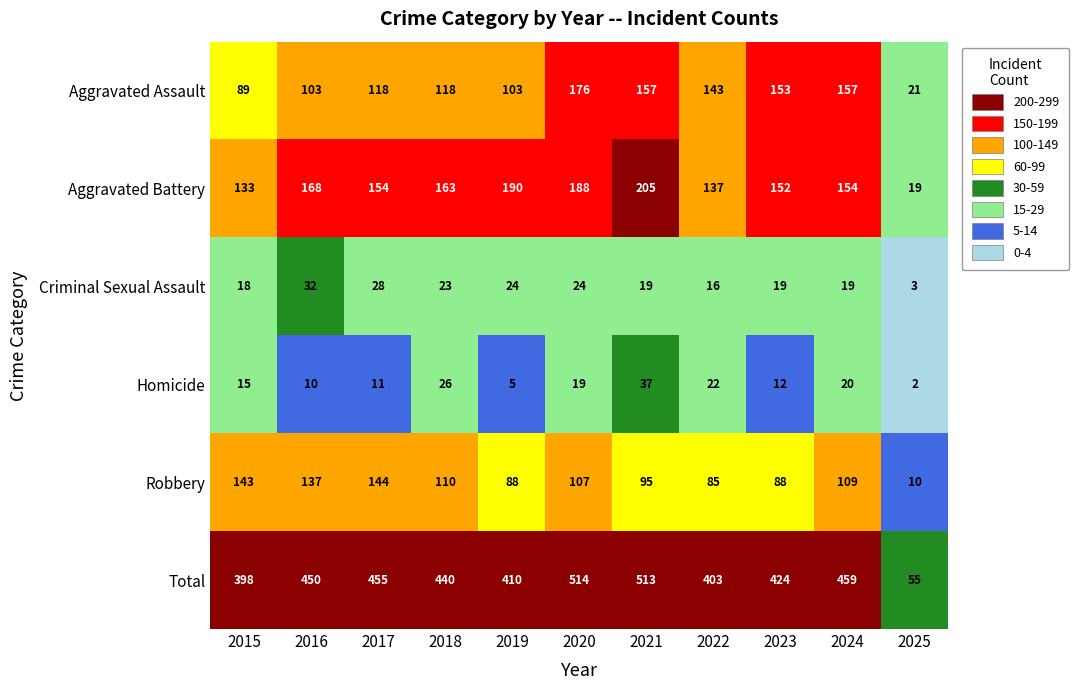

Read the Aggravated Battery value at 2025.

19